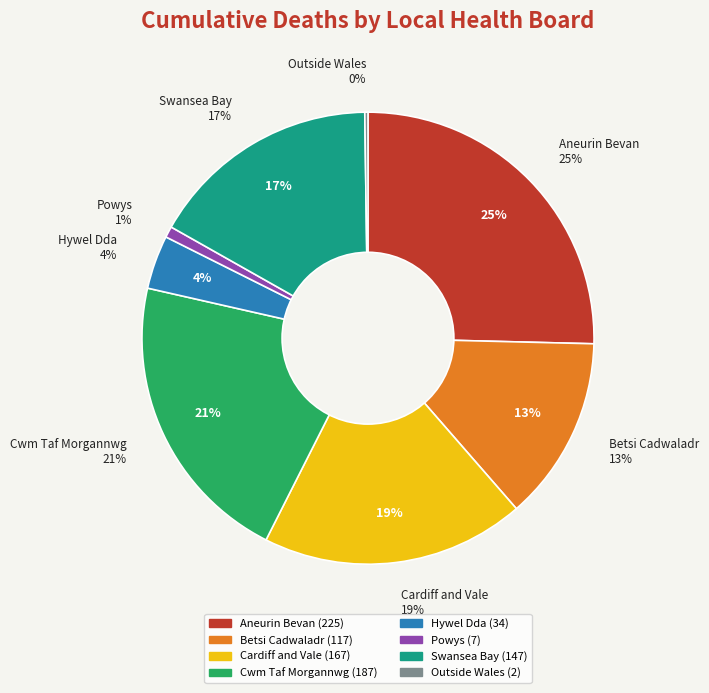

True or false: Powys Teaching Health Board accounts for 1% of the total.

True